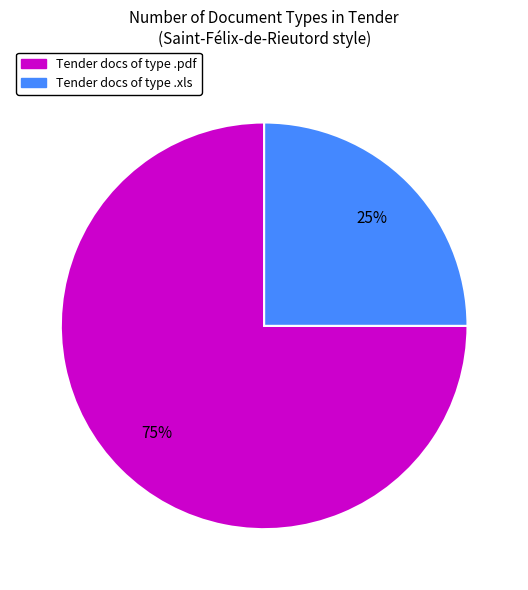

Is there any slice that represents more than half of the pie?

Yes